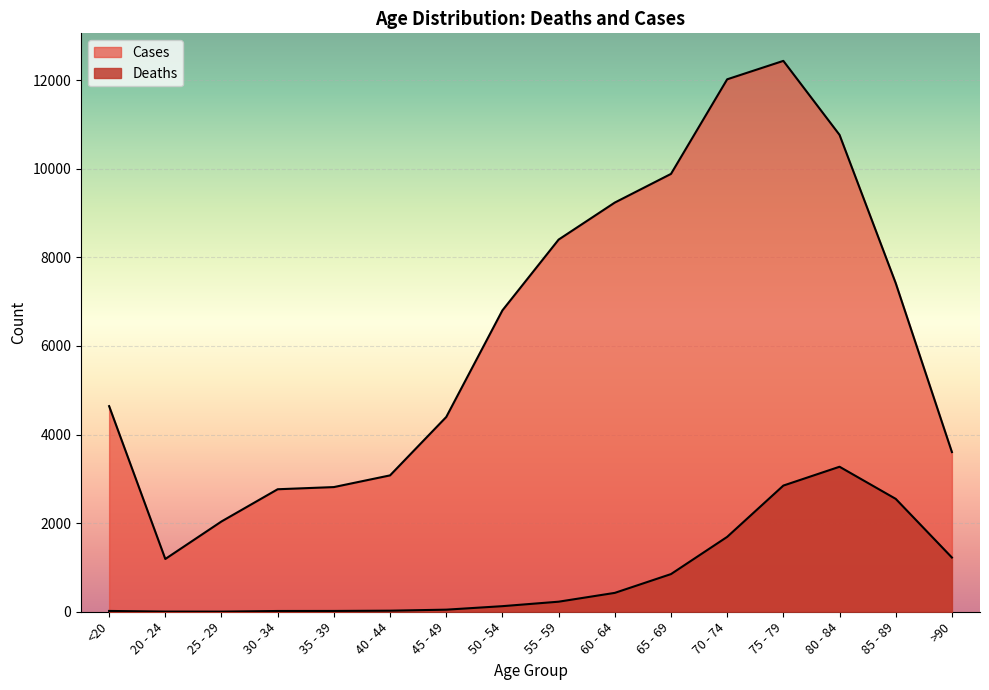

What is the value of the Deaths point at the 8th from the left?

126